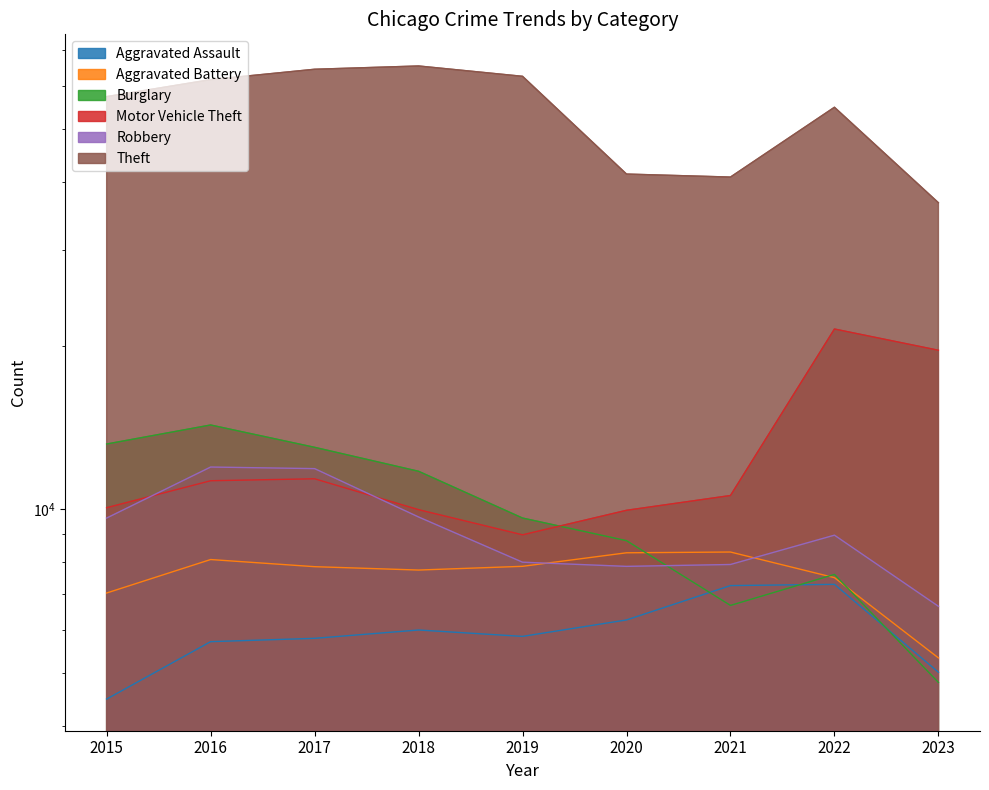

Which category has the lowest value in the Theft series?

2023